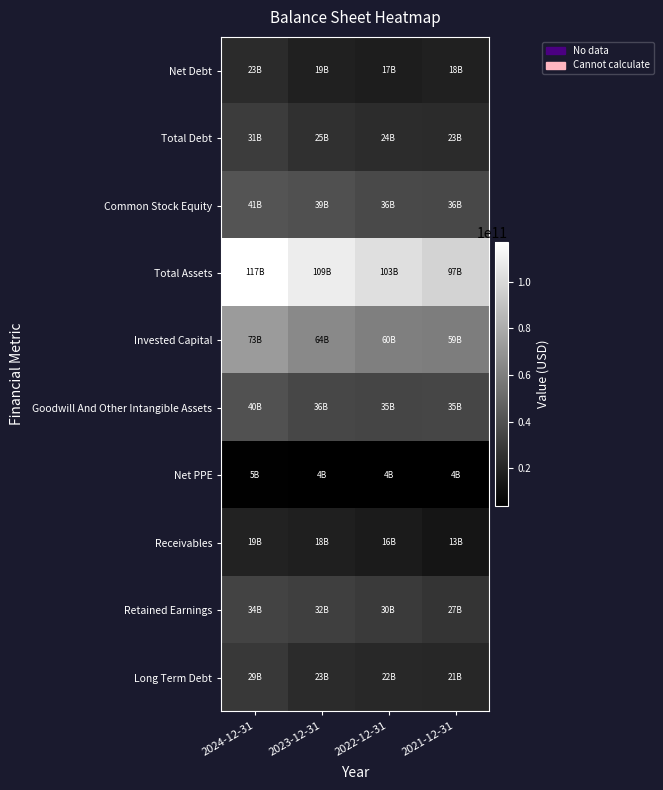

At how many categories does at least one series exceed 48563442002?

4